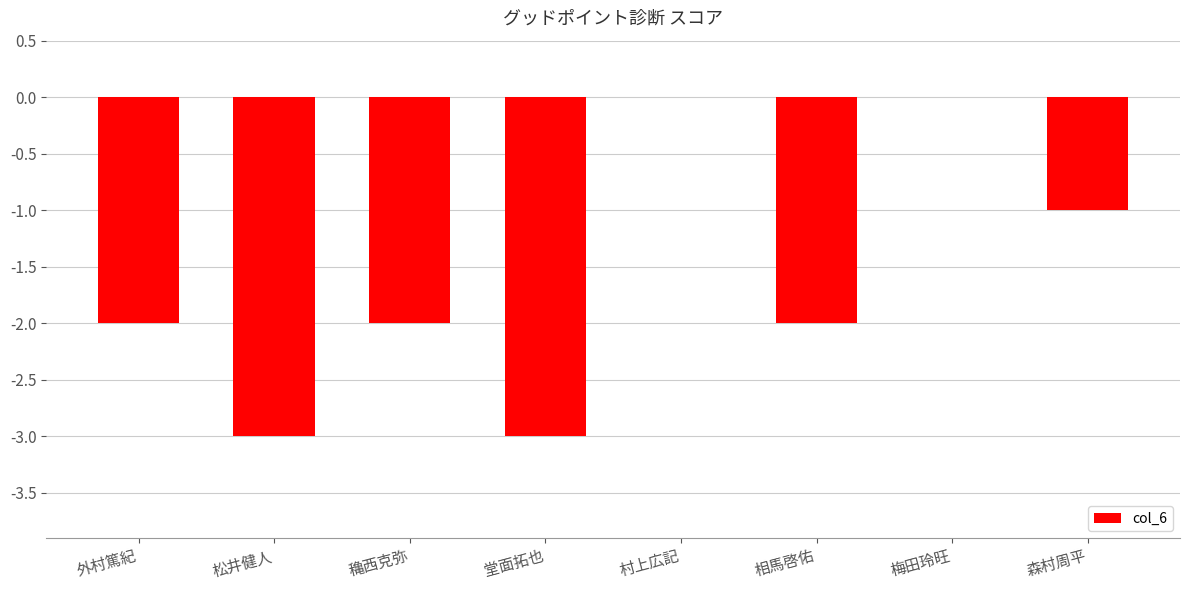

True or false: the data shows -3 at 穐西克弥.

False